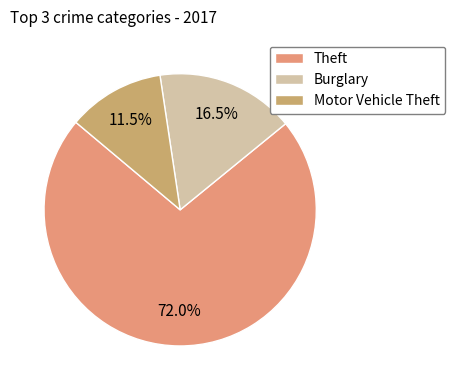

How many slices are in this pie chart?

3